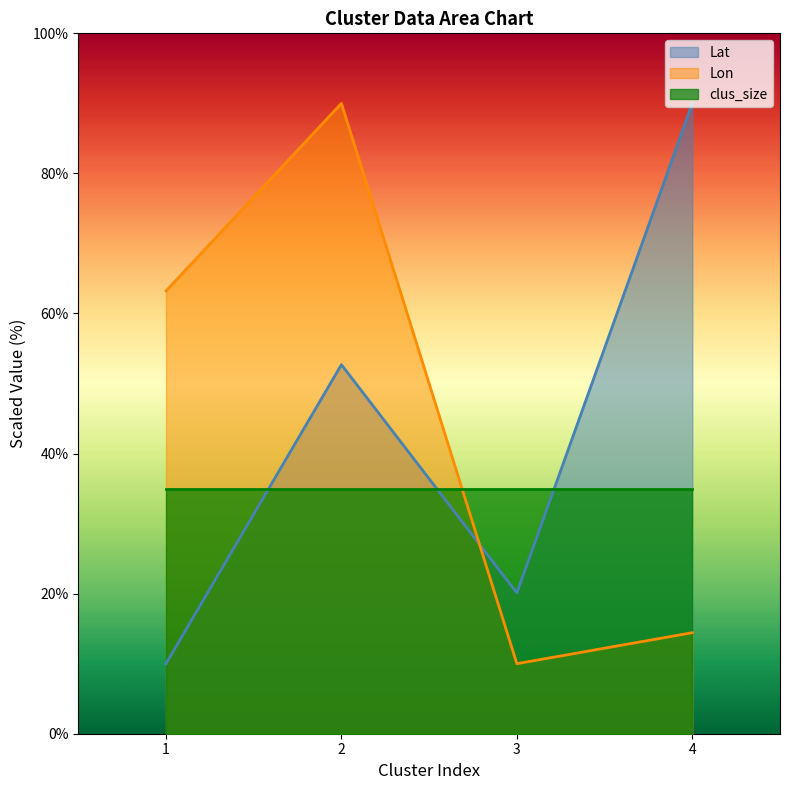

Which series changed the most between 1 and 2?

Lat